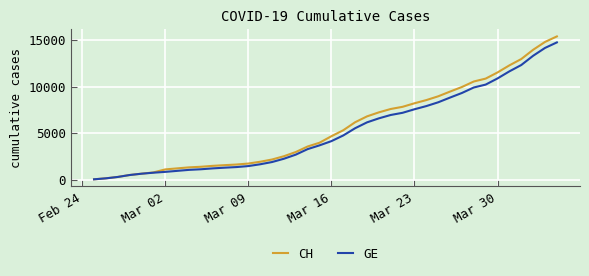

What is the greatest value displayed?

15390